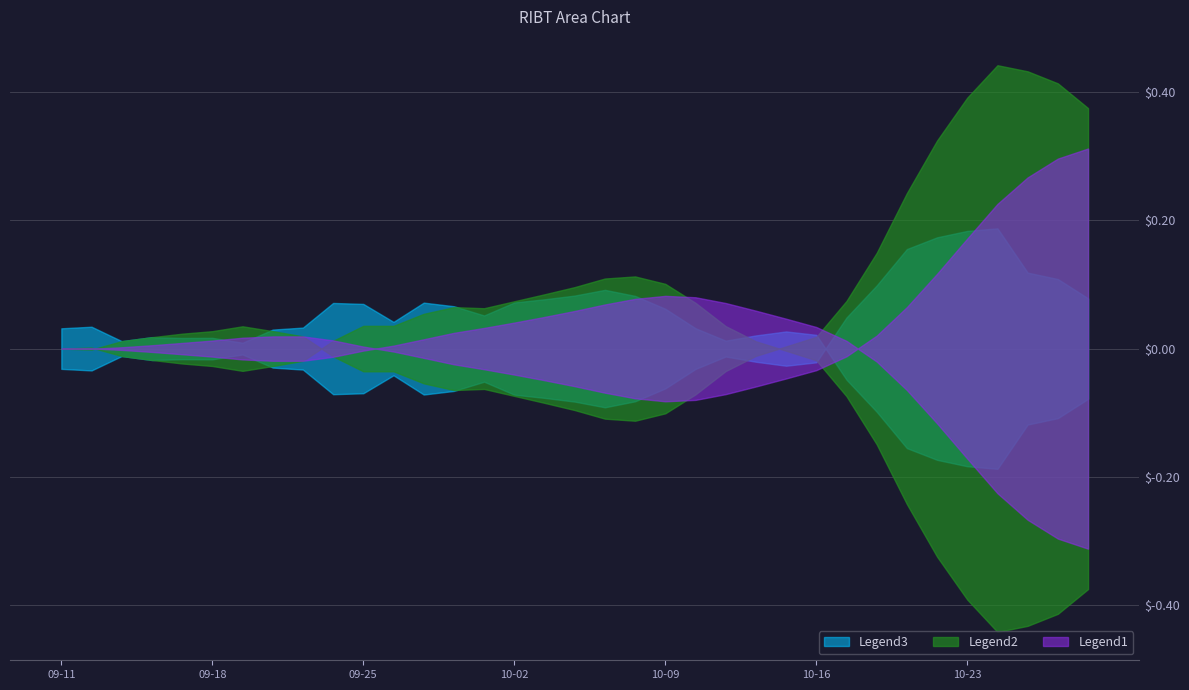

In RIBT_y, how many points are higher than both neighbors (excluding endpoints)?

1